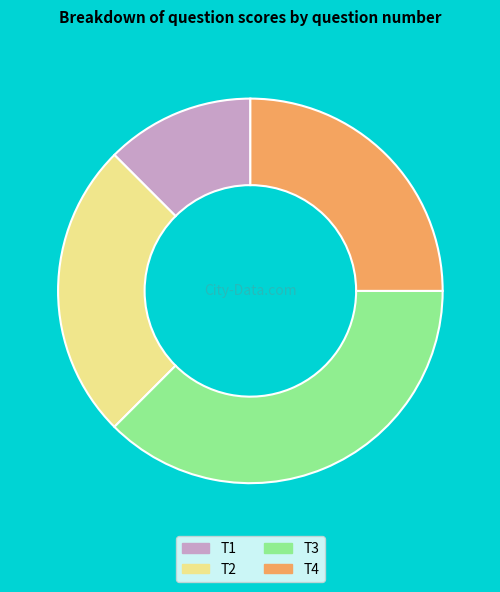

How many slices are in this pie chart?

4